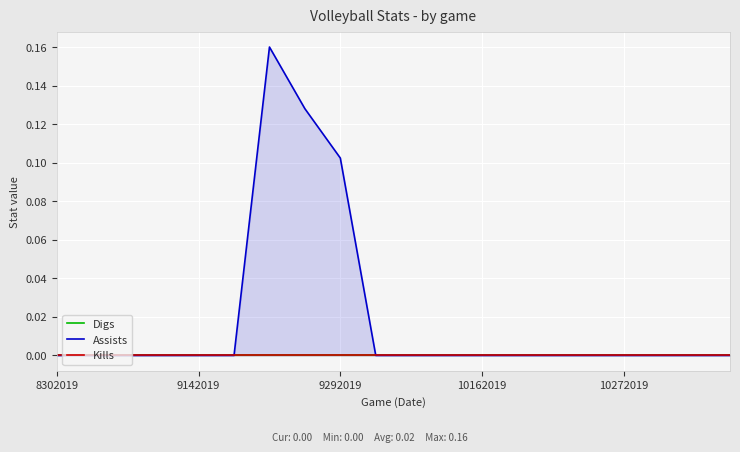

Which category has the highest value across all series?

6